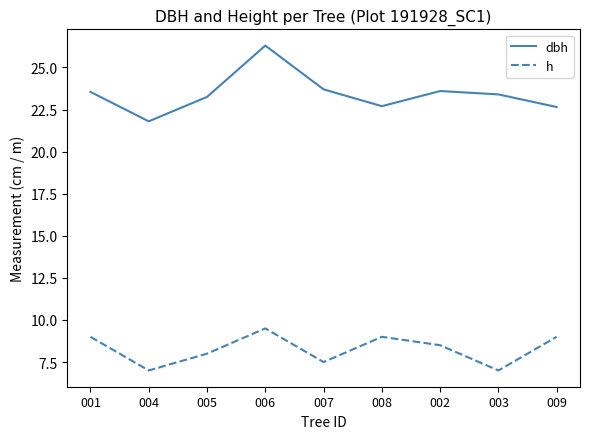

What is the highest value of the h series?

9.5